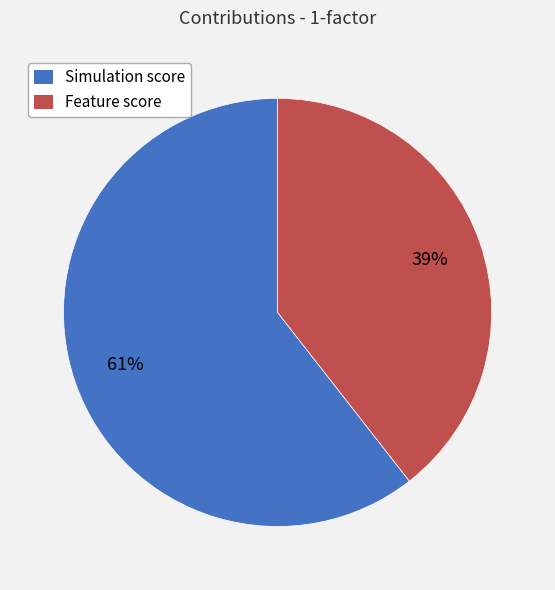

Is it true that Simulation score is 61% of the pie?

True